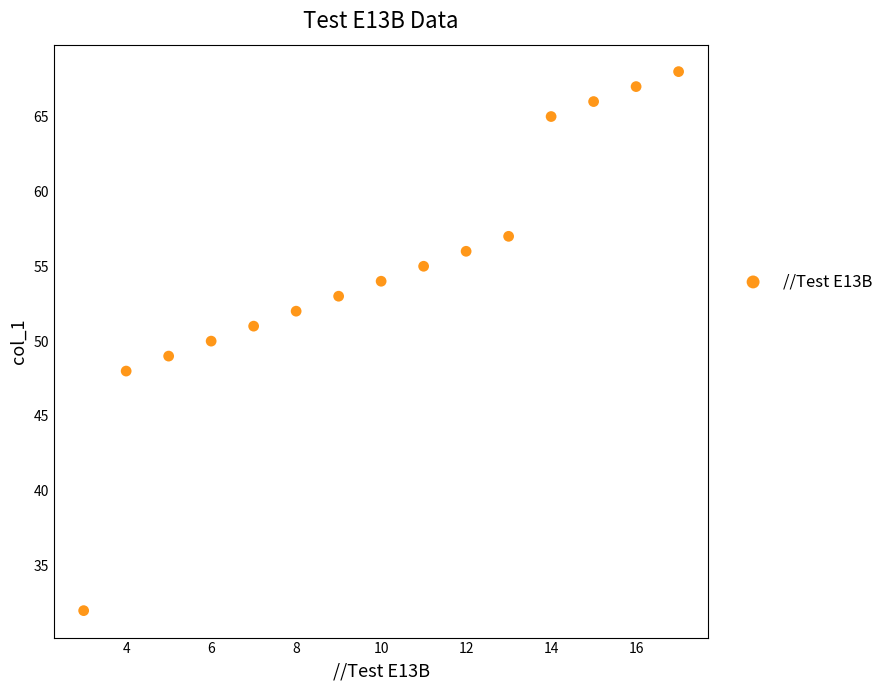

What is the range of Y values (max minus min)?

36